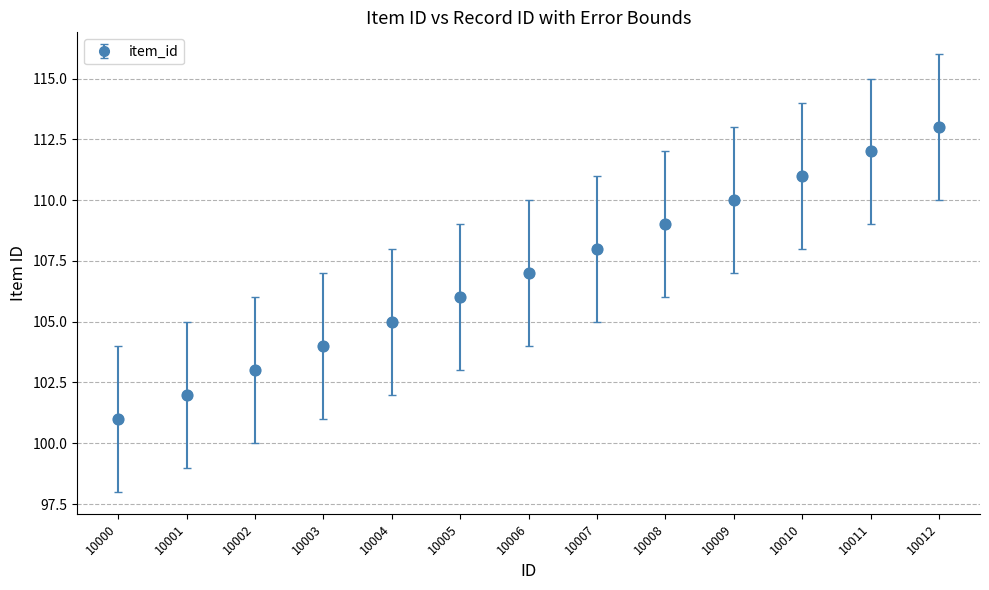

What is the ratio of the value at 10008 to the value at 10005?

1.0